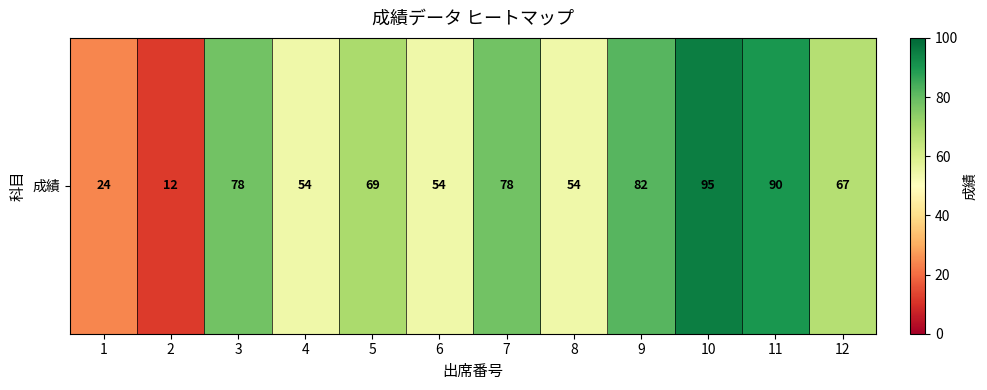

Where is the data nearest to the value 53?

4